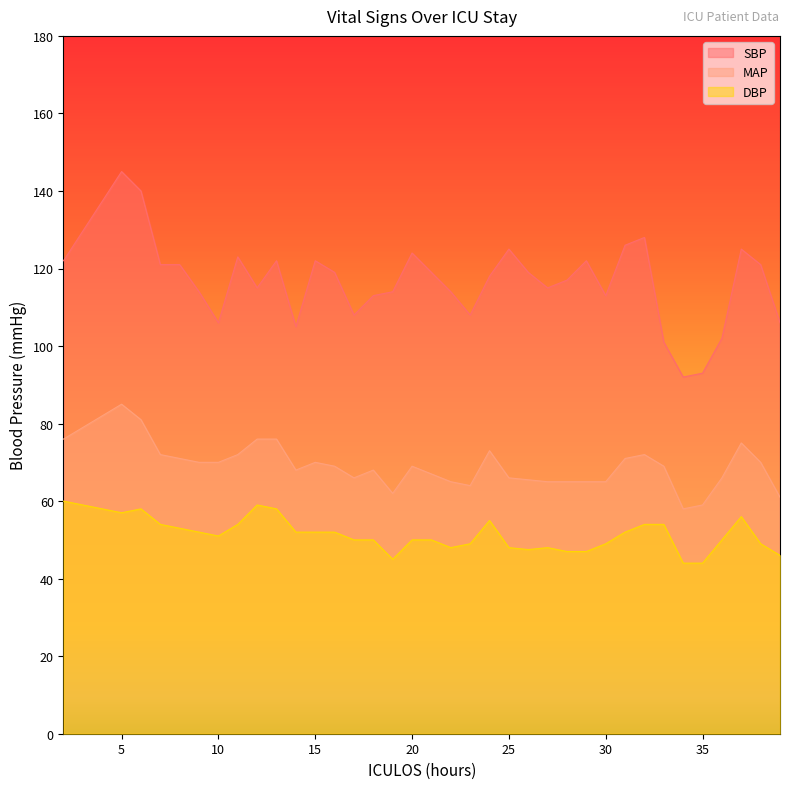

Reading left to right, list all the values displayed in this chart.

SBP: 122.0	145.0	140.0	121.0	121.0	114.0	106.0	123.0	115.0	122.0	105.0	122.0	119.0	108.0	113.0	114.0	124.0	119.0	114.0	108.0	118.0	125.0	119.0	115.0	117.0	122.0	113.0	126.0	128.0	101.0	92.0	93.0	102.0	125.0	121.0	106.0
MAP: 76.0	85.0	81.0	72.0	71.0	70.0	70.0	72.0	76.0	76.0	68.0	70.0	69.0	66.0	68.0	62.0	69.0	67.0	65.0	64.0	73.0	66.0	65.5	65.0	65.0	65.0	65.0	71.0	72.0	69.0	58.0	59.0	66.0	75.0	70.0	61.0
DBP: 60.0	57.0	58.0	54.0	53.0	52.0	51.0	54.0	59.0	58.0	52.0	52.0	52.0	50.0	50.0	45.0	50.0	50.0	48.0	49.0	55.0	48.0	47.5	48.0	47.0	47.0	49.0	52.0	54.0	54.0	44.0	44.0	50.0	56.0	49.0	46.0